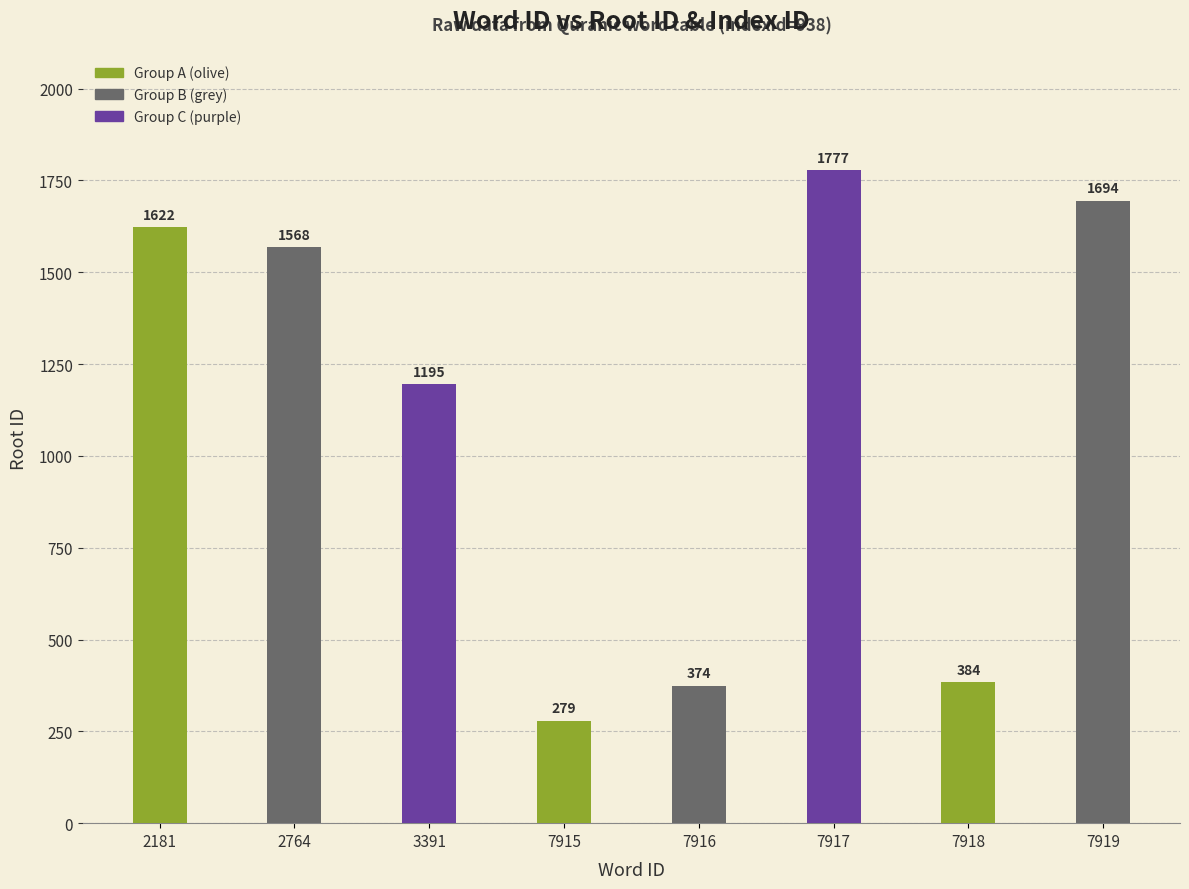

The chart shows a value of 302 at 3391. True or false?

False